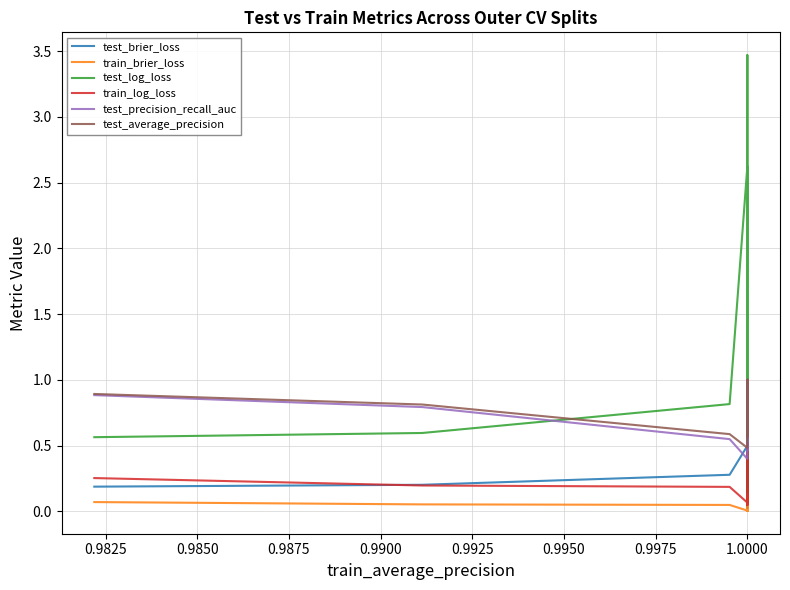

What is the average value of the test_log_loss series?

0.8